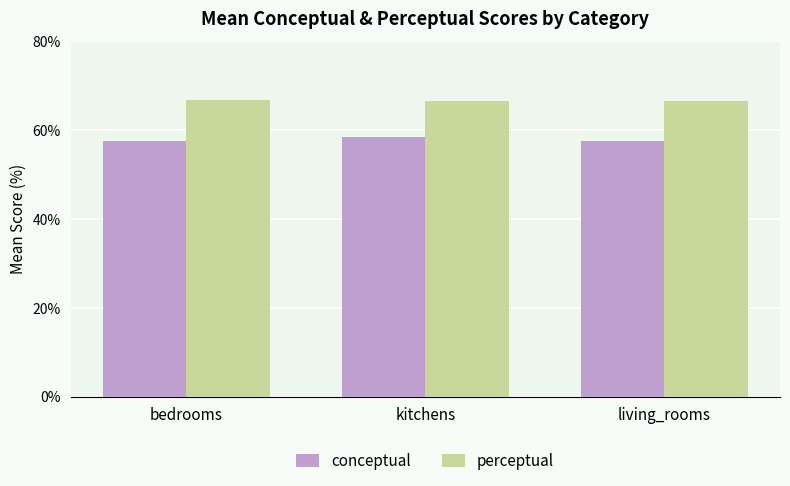

What is the difference between the maximum and minimum values in the perceptual series?

0.3